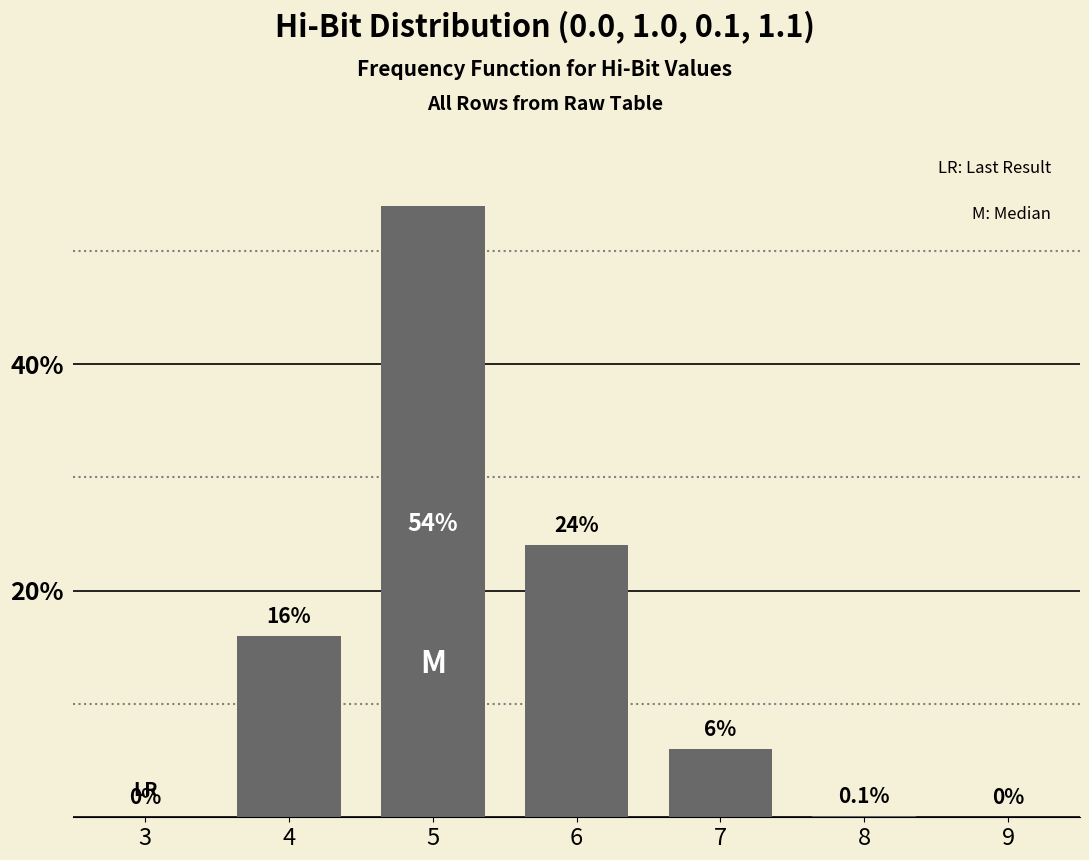

Reading left to right, transcribe all the data shown in this chart.

3=0.0	4=16.0	5=54.0	6=24.0	7=6.0	8=0.1	9=0.0